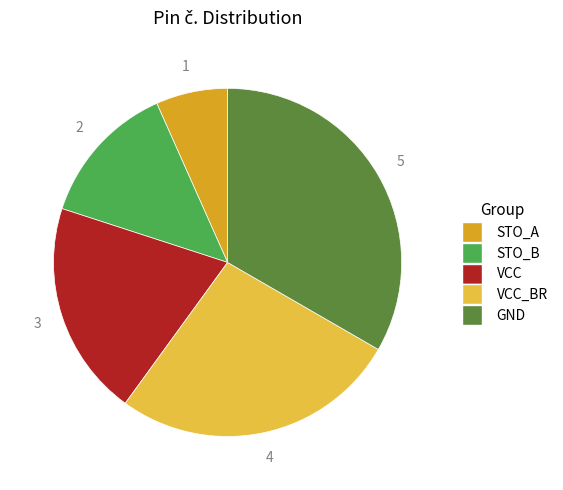

Does any single category account for the majority?

No